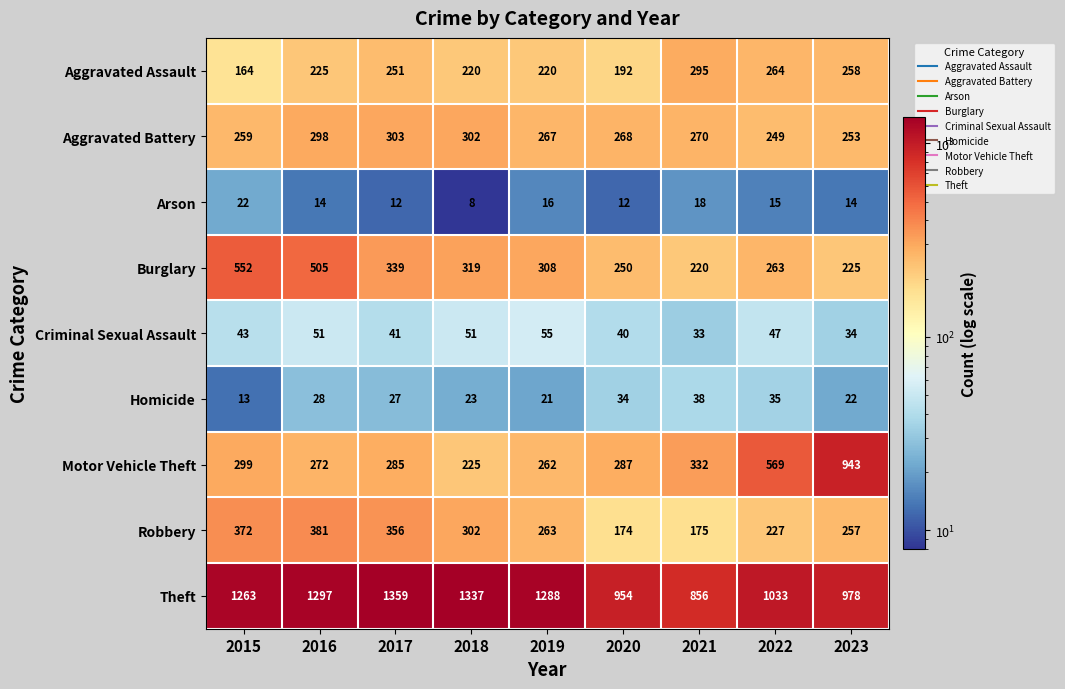

What is the sum of all Arson values?

131